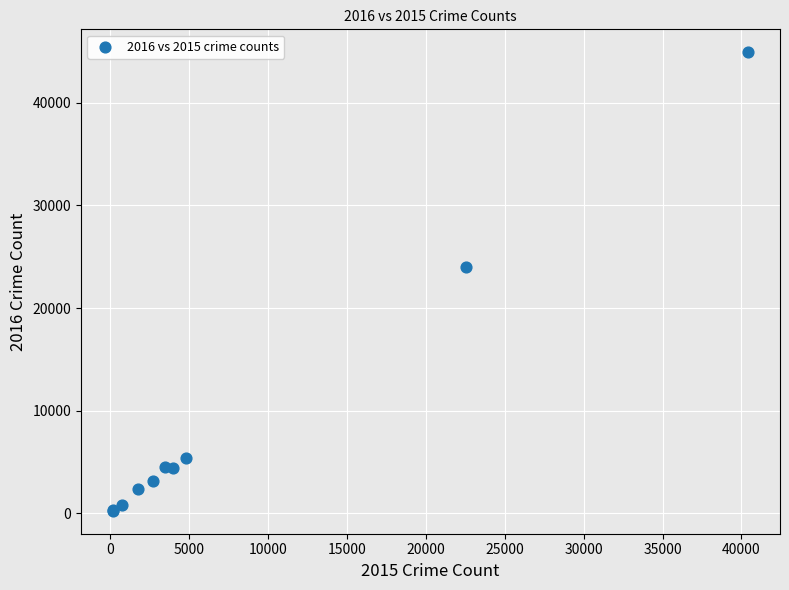

What Y value in the scatter plot is closest to 22583?

23986